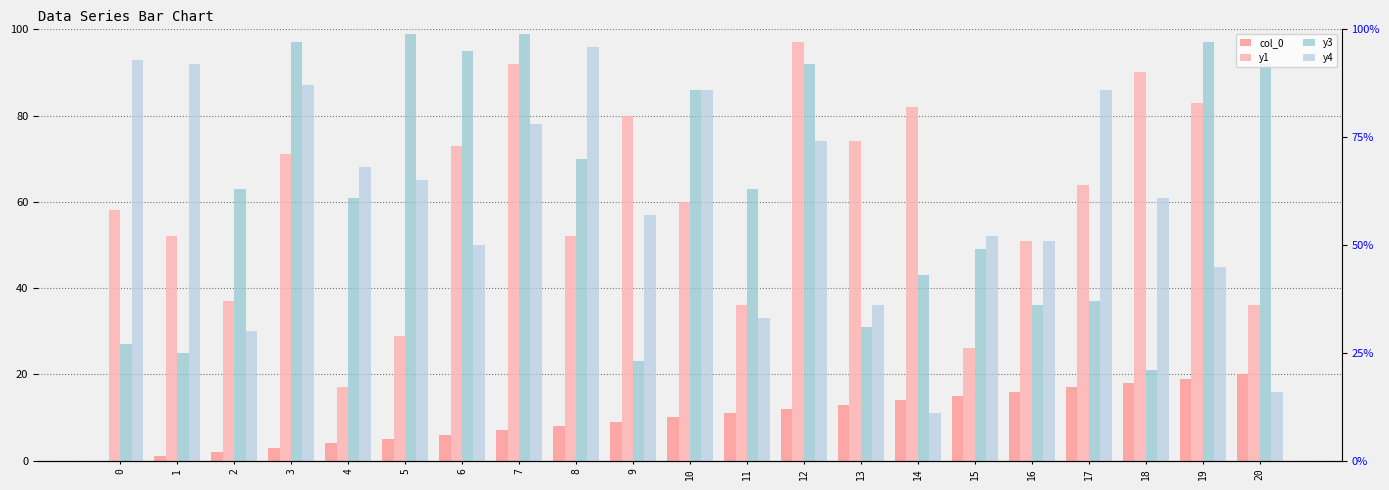

Is it true that y3 equals 99 at 7?

True